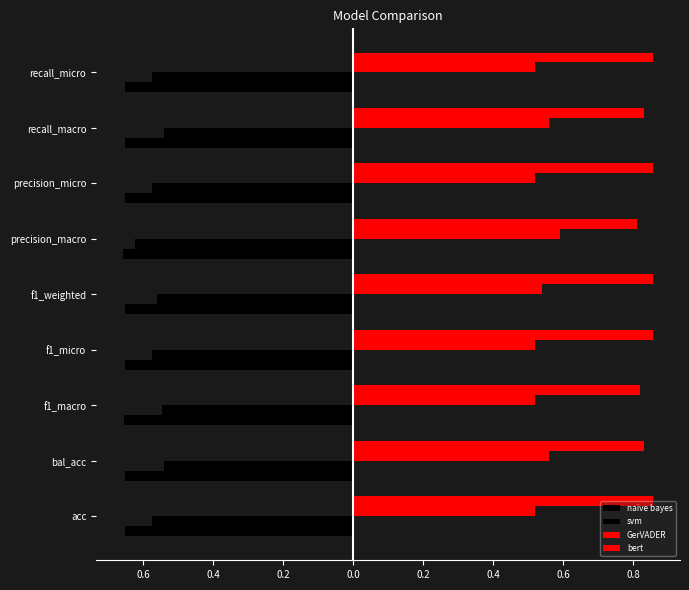

Which series has the largest range (max minus min)?

svm